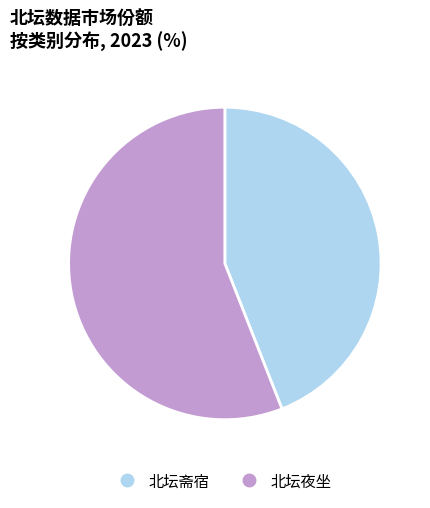

Which category accounts for the majority?

北坛夜坐